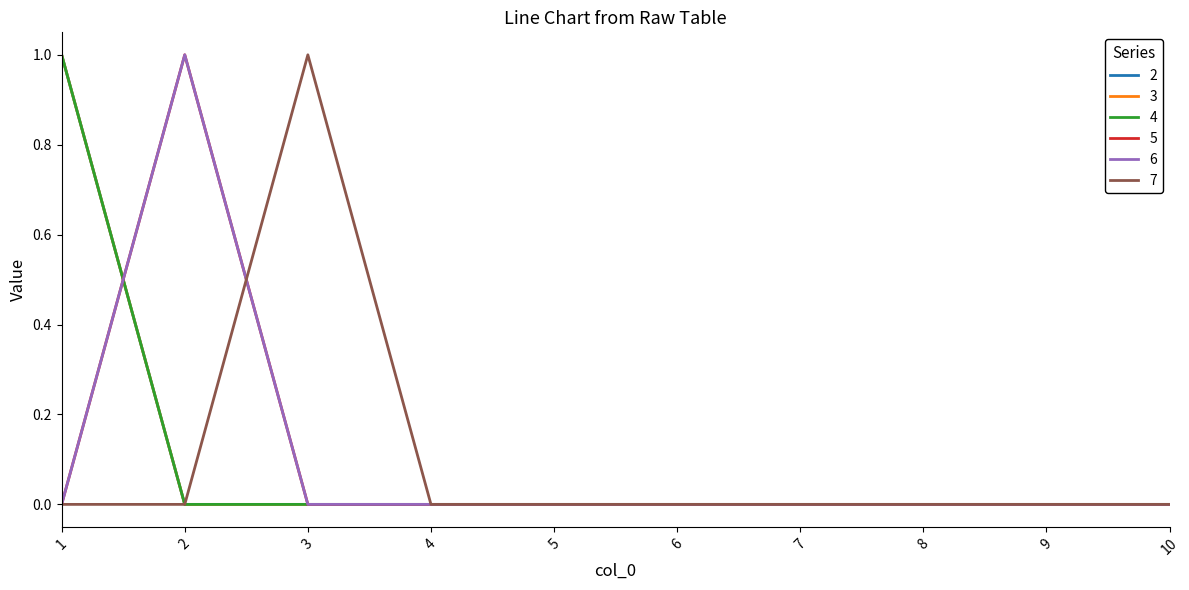

True or false: 3 has more than 0 interior local peaks.

False